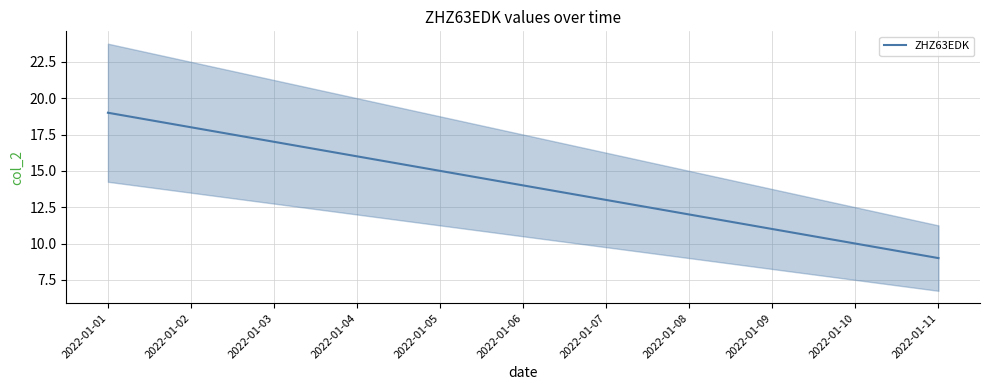

Count the number of categories in the chart.

11